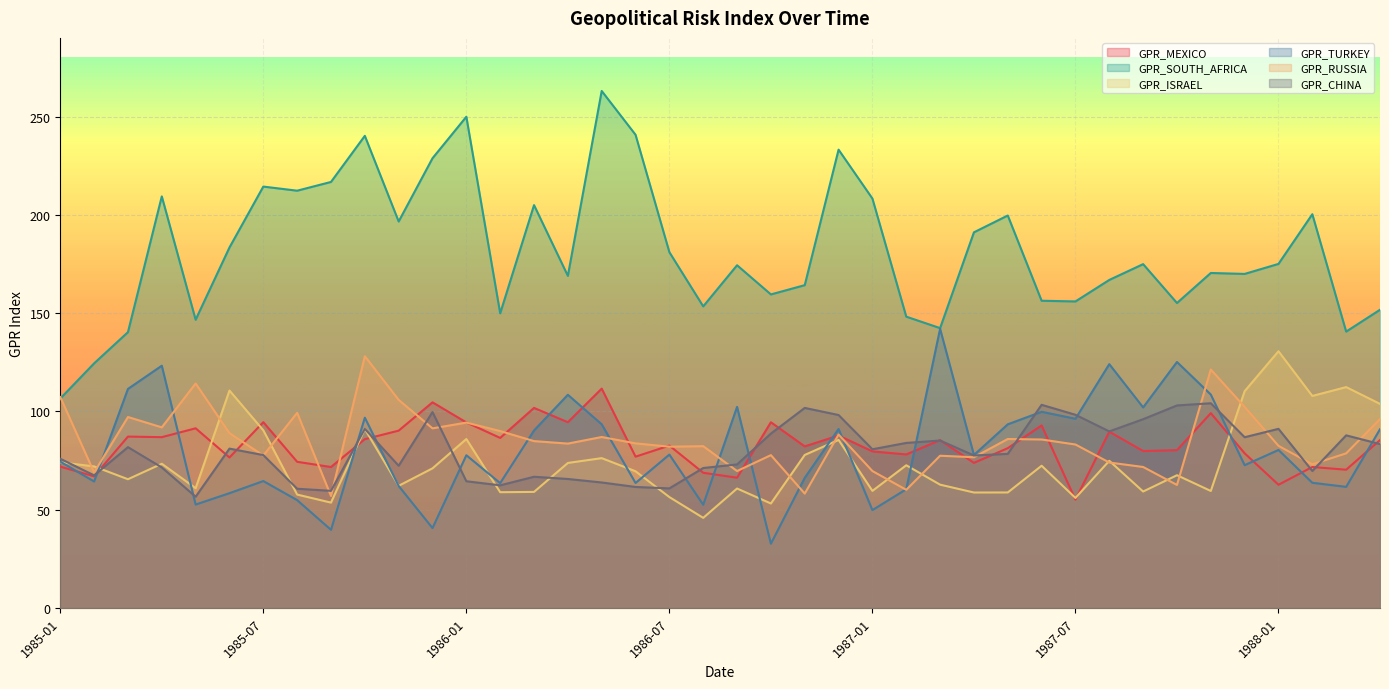

What is the difference between the second highest and second lowest values in the GPR_CHINA series?

43.8